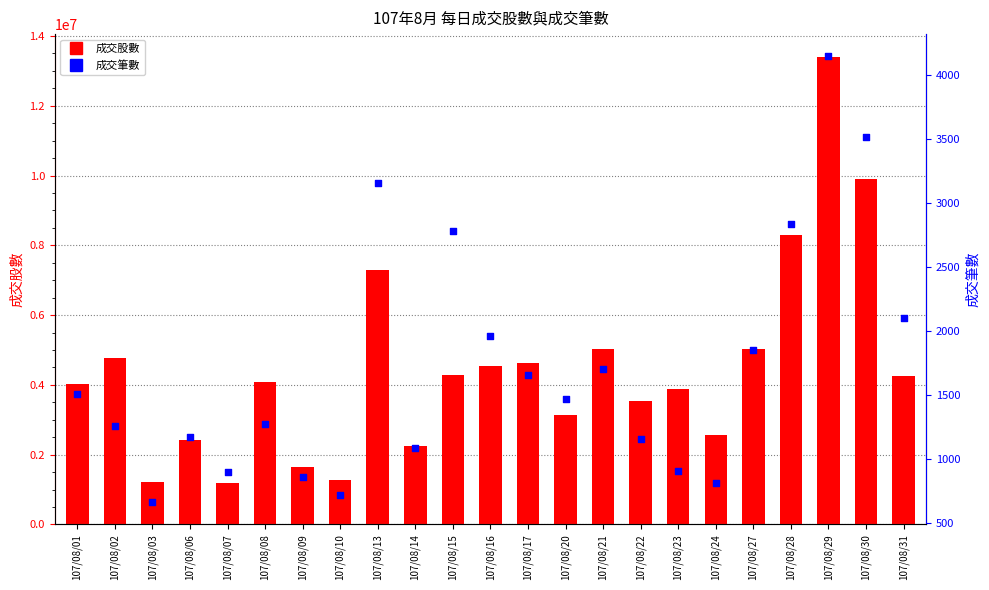

Which series contains the lowest Y value?

成交筆數